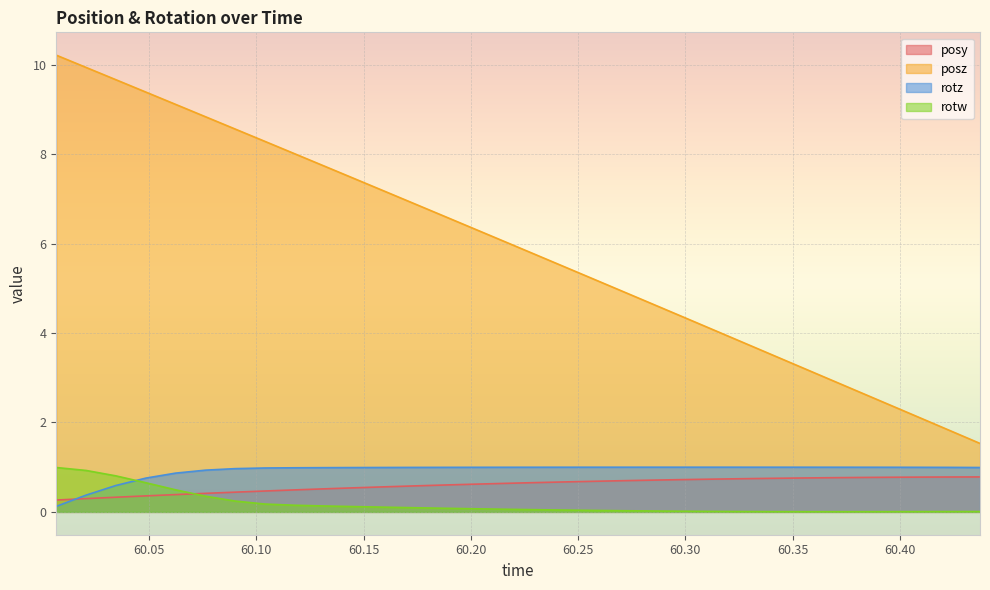

Which series has the largest total across all categories?

posz